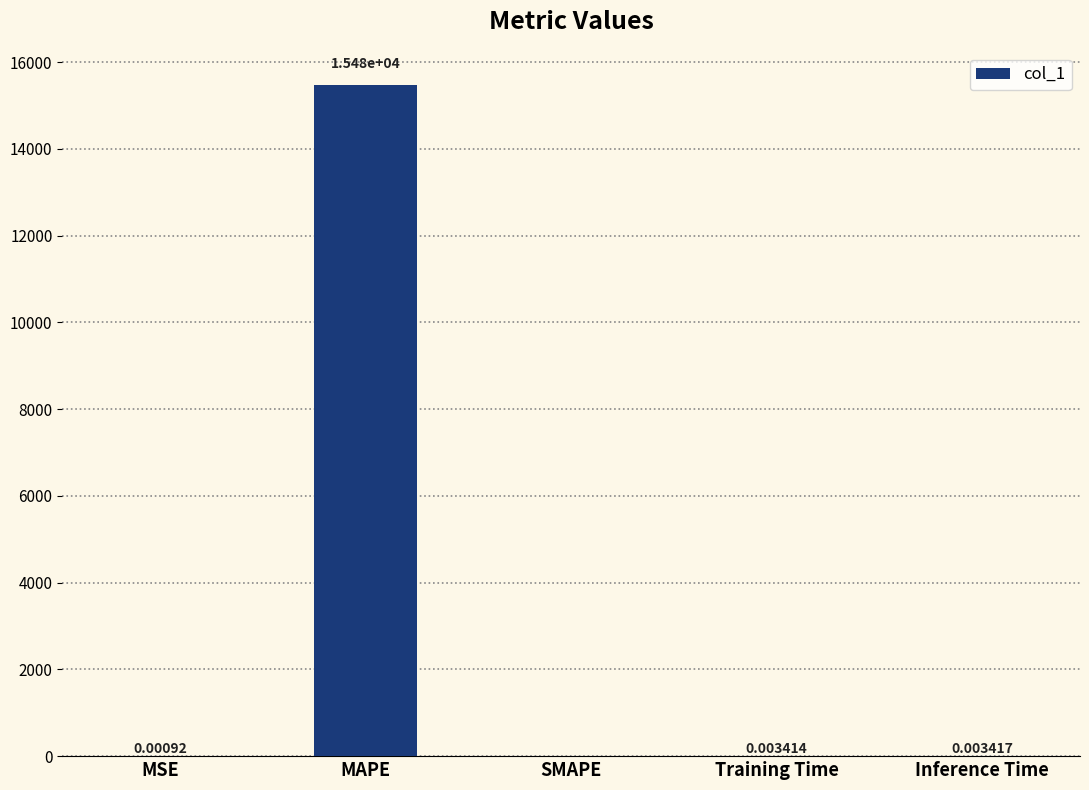

The value at MAPE is 15480.5. True or false?

True